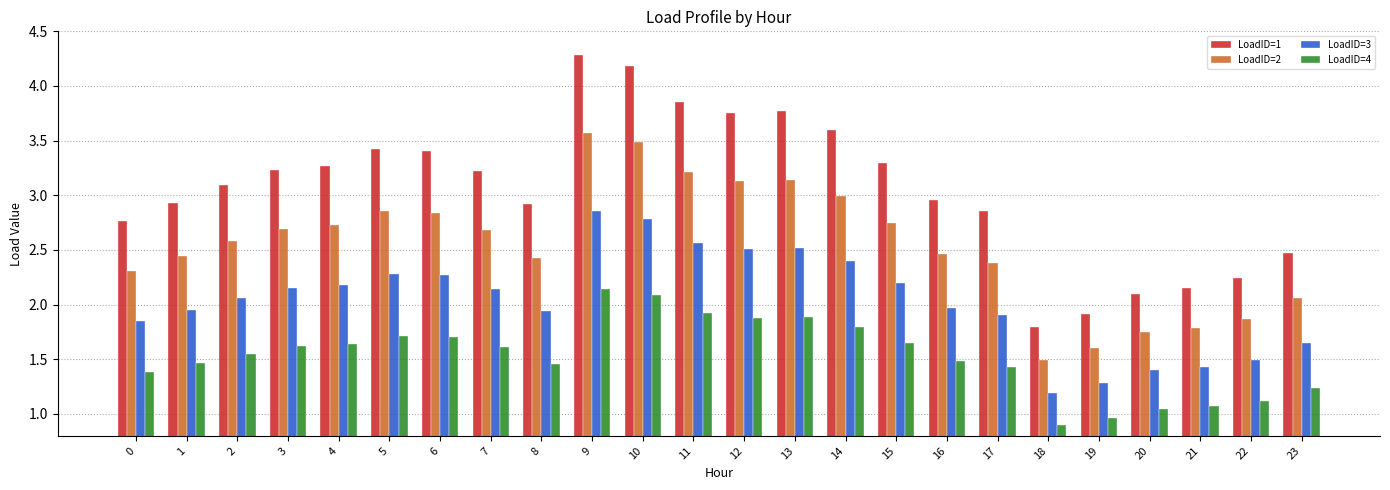

Is the value of LoadID=4 at 23 greater than the value of LoadID=1 at 21?

No